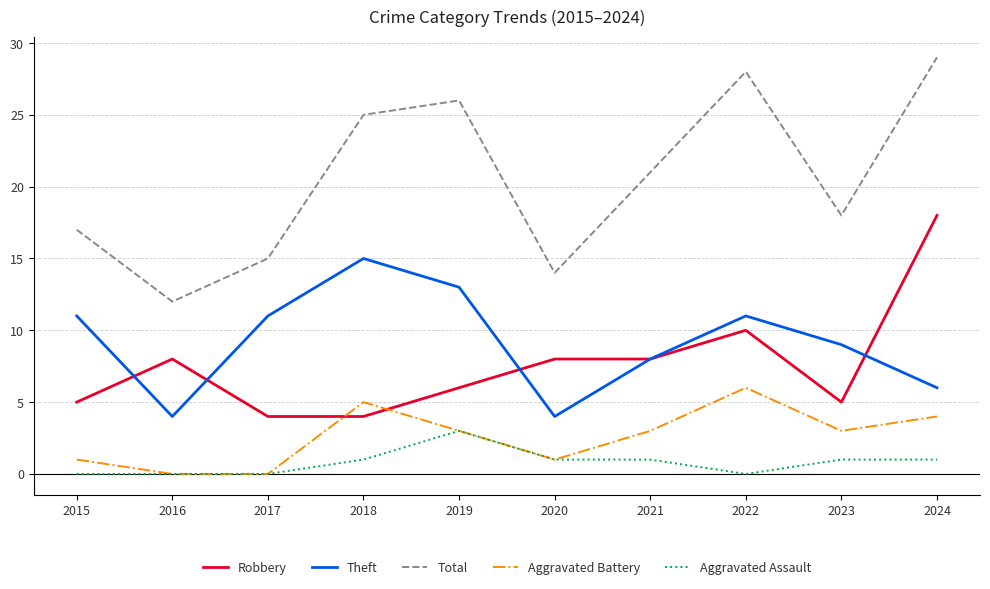

Reading left to right, list all the values displayed in this chart.

Robbery: 2015=5	2016=8	2017=4	2018=4	2019=6	2020=8	2021=8	2022=10	2023=5	2024=18
Theft: 2015=11	2016=4	2017=11	2018=15	2019=13	2020=4	2021=8	2022=11	2023=9	2024=6
Total: 2015=17	2016=12	2017=15	2018=25	2019=26	2020=14	2021=21	2022=28	2023=18	2024=29
Aggravated Battery: 2015=1	2016=0	2017=0	2018=5	2019=3	2020=1	2021=3	2022=6	2023=3	2024=4
Aggravated Assault: 2015=0	2016=0	2017=0	2018=1	2019=3	2020=1	2021=1	2022=0	2023=1	2024=1